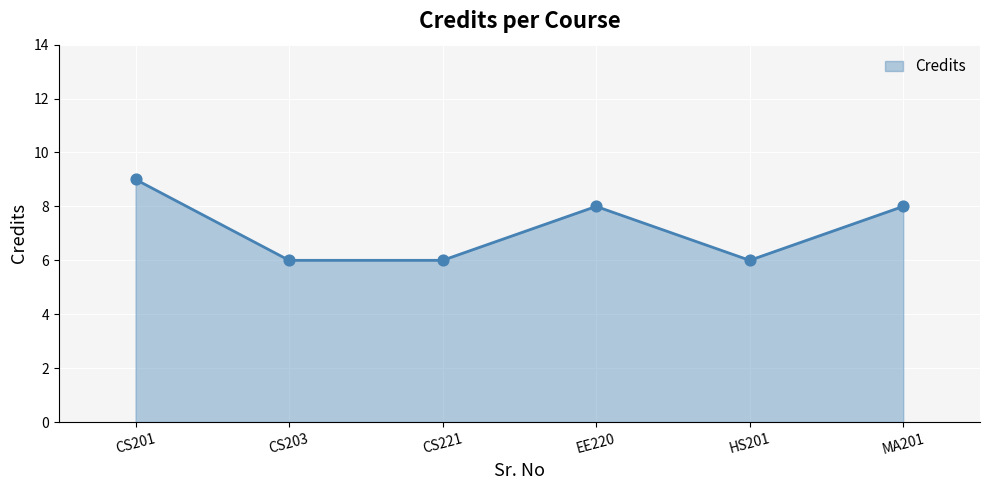

Between CS203 and CS201, which is larger?

CS201